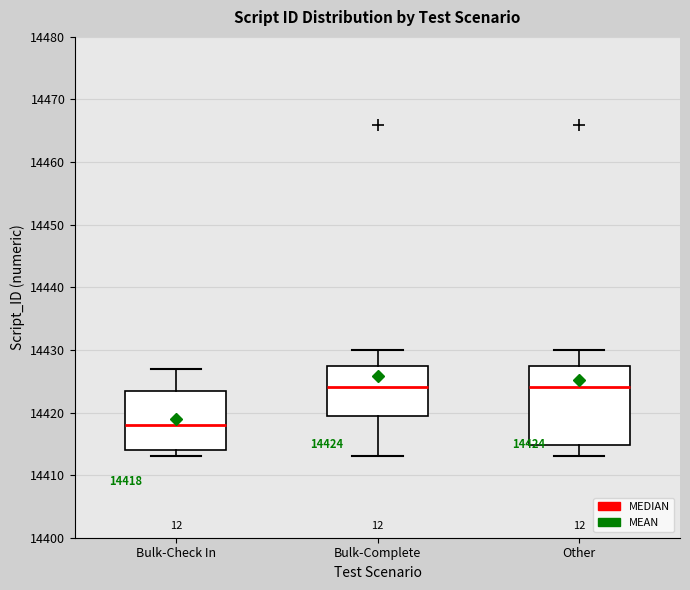

Which box is the tallest, from its lower edge to its upper edge?

Other